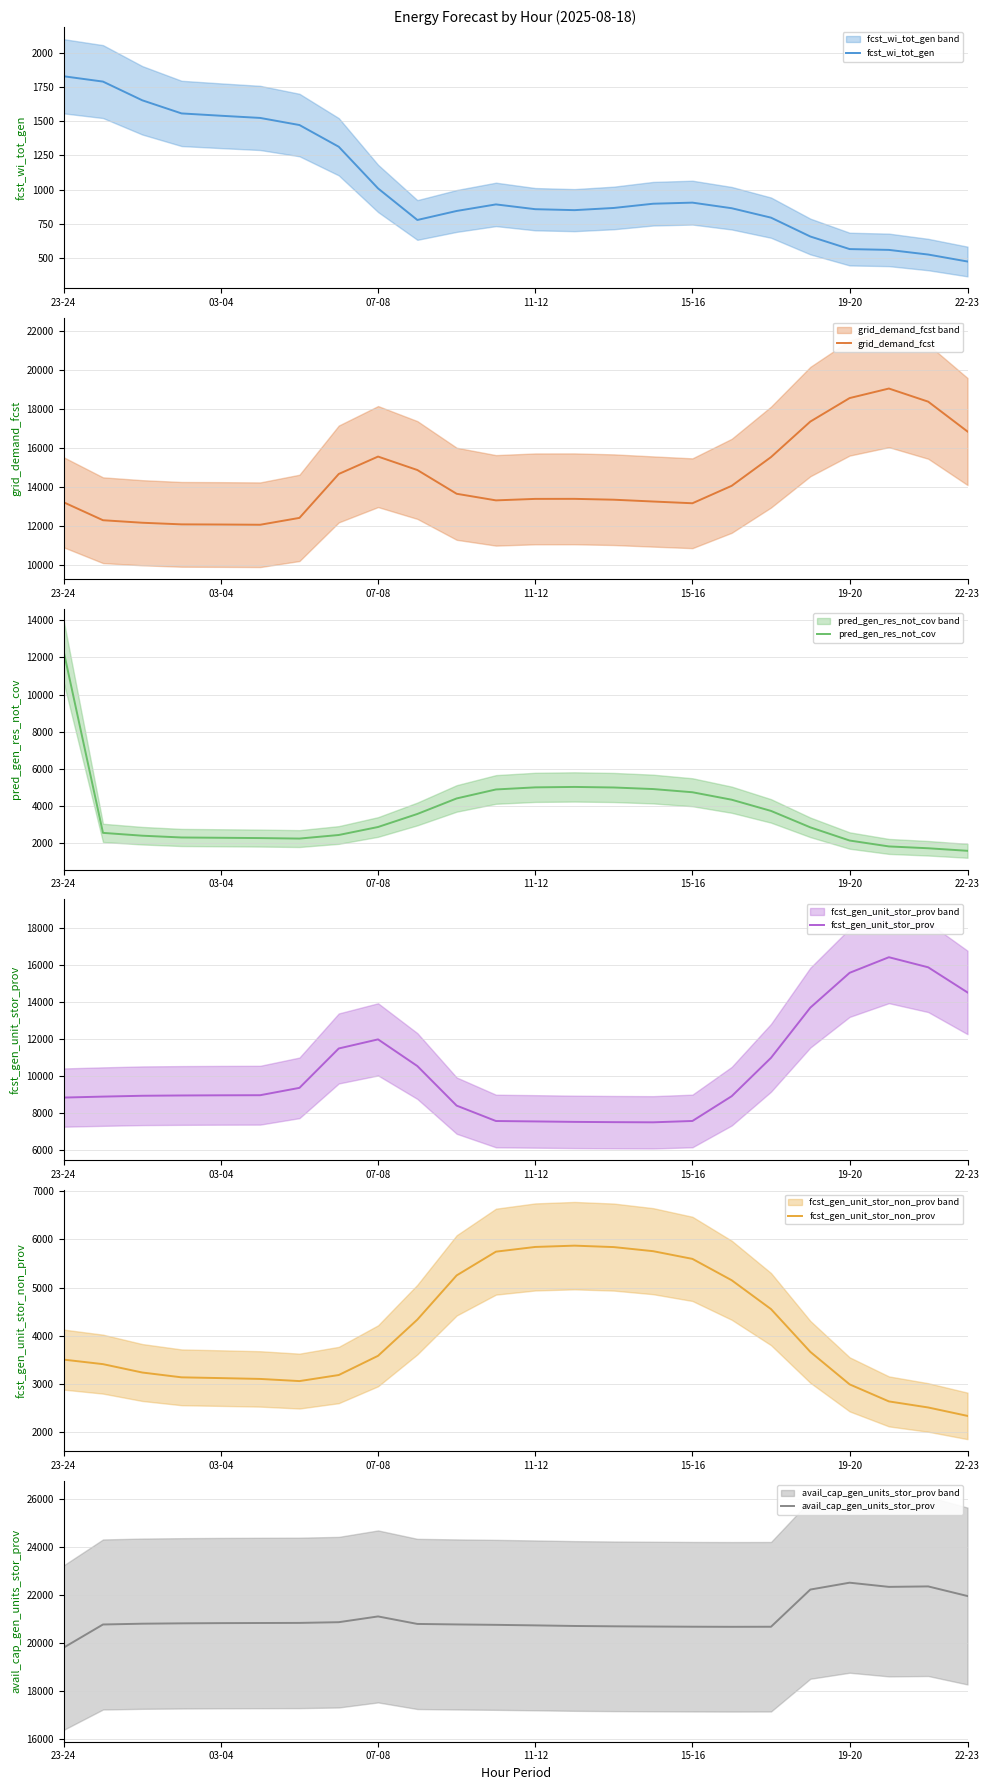

At which label is fcst_wi_tot_gen closest to 1151?

07-08